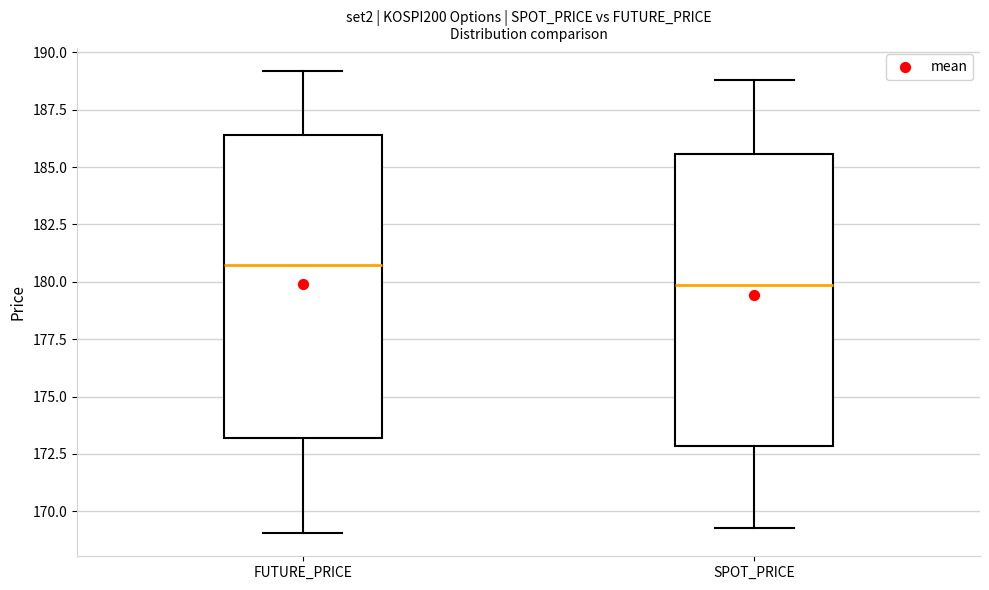

Where does the median line of the box for SPOT_PRICE sit on the y-axis? The values are not printed on the chart, so give them approximately, as read against the axis.

180.0